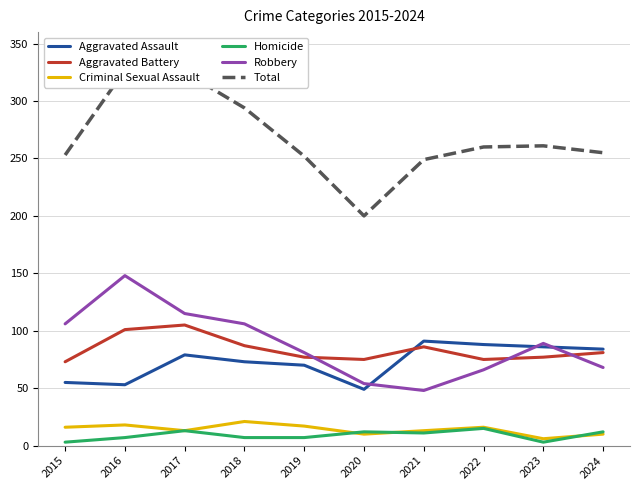

What is the difference between the maximum and minimum values in the Criminal Sexual Assault series?

15